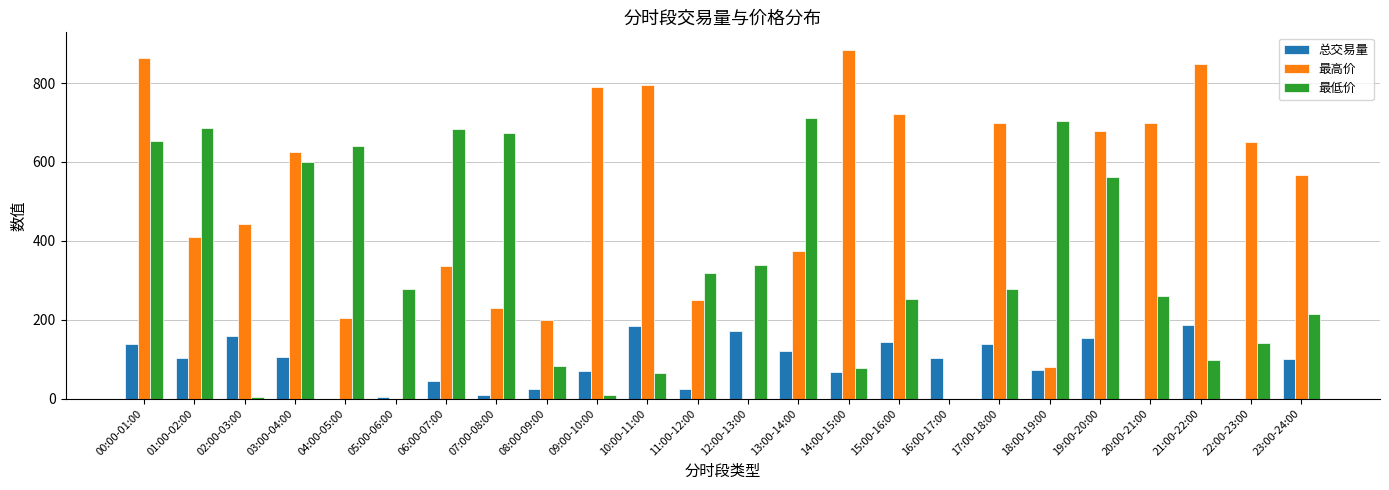

What is the greatest value displayed?

884.5